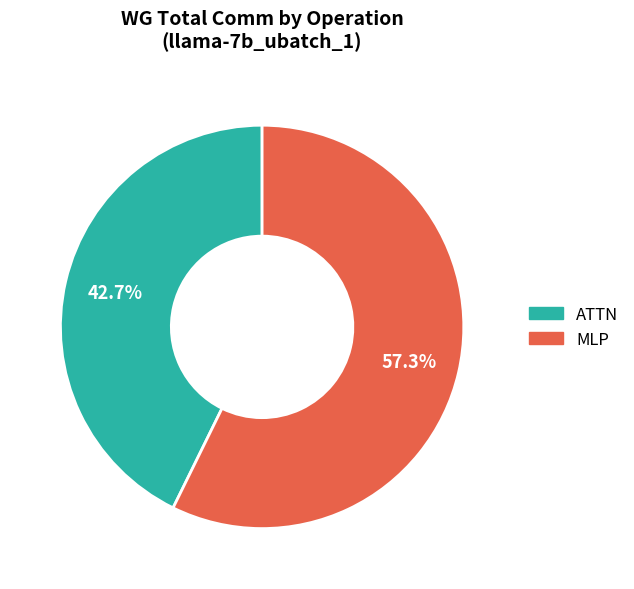

How many segments does this pie chart have?

2